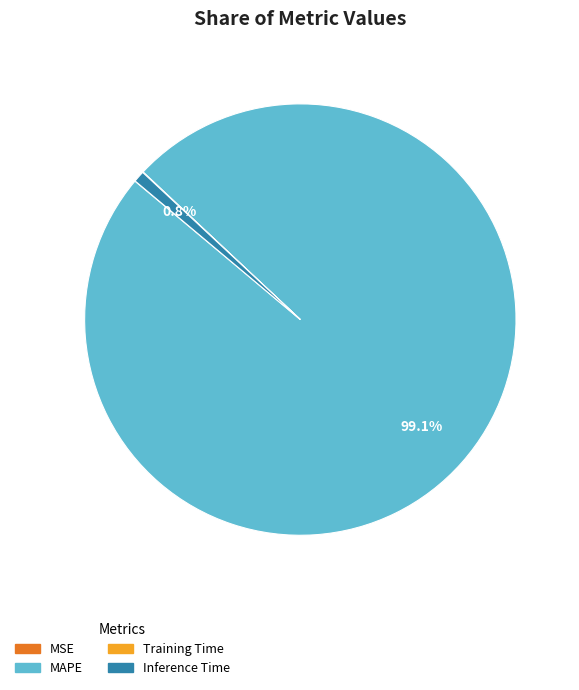

Which slice is the largest?

MAPE